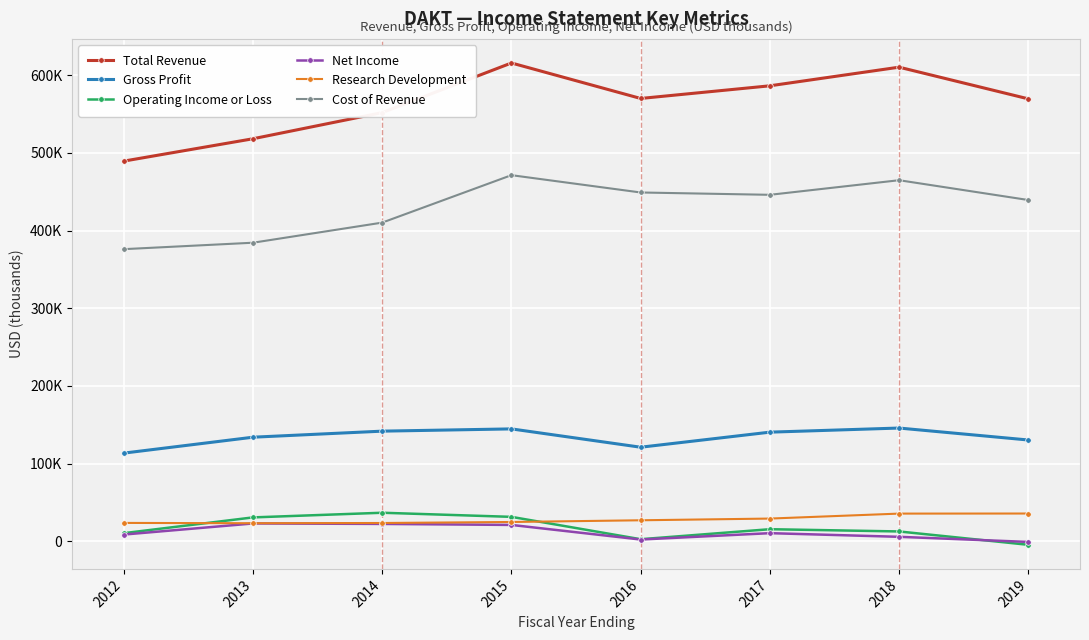

Where is Cost of Revenue nearest to the value 423750?

2014